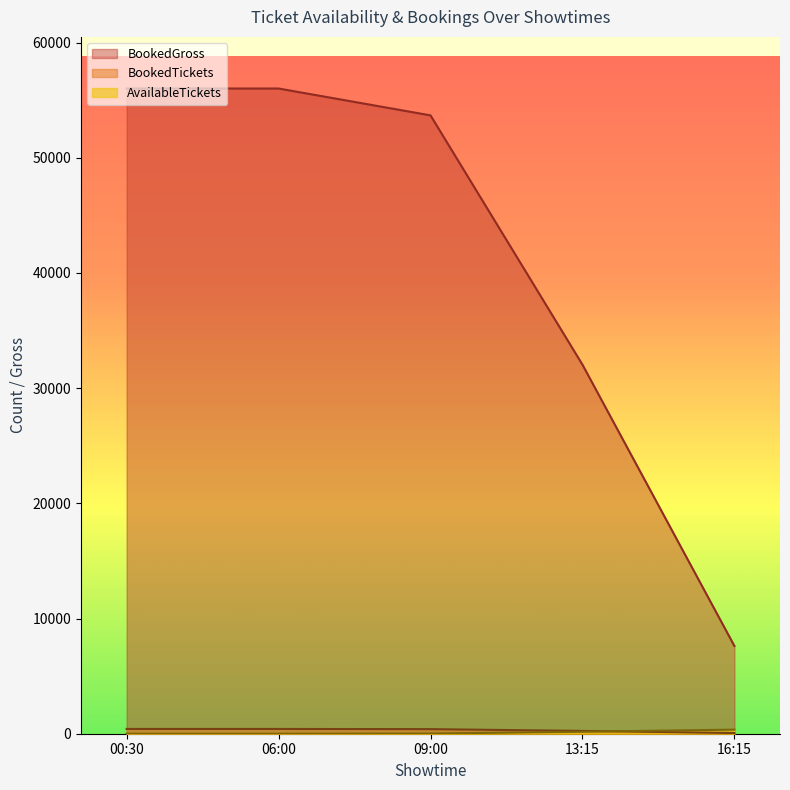

At which label does BookedGross first exceed 53684?

00:30